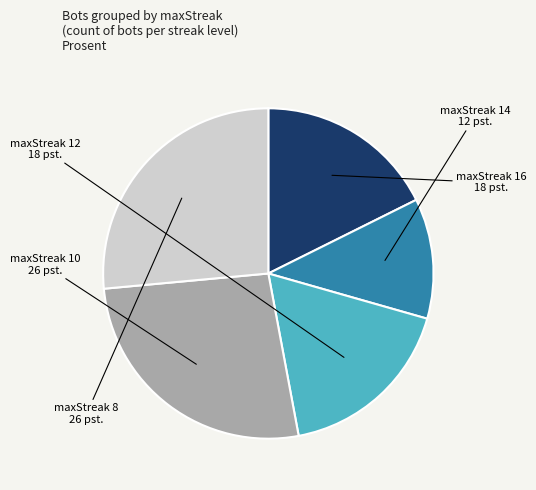

Is there a majority slice in this chart?

No